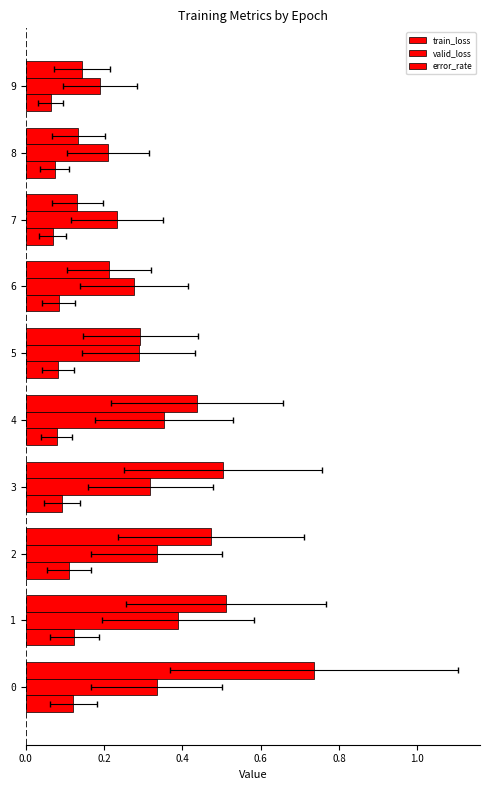

Between 4 and 8, which series saw the biggest shift?

train_loss